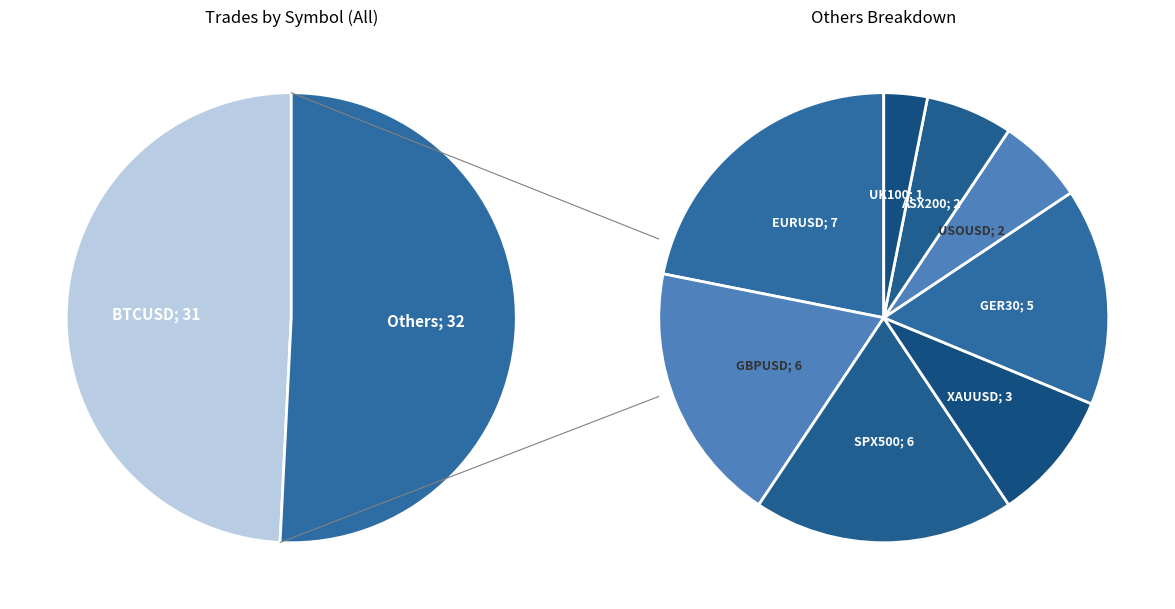

Which category has the smallest portion of the pie?

UK100